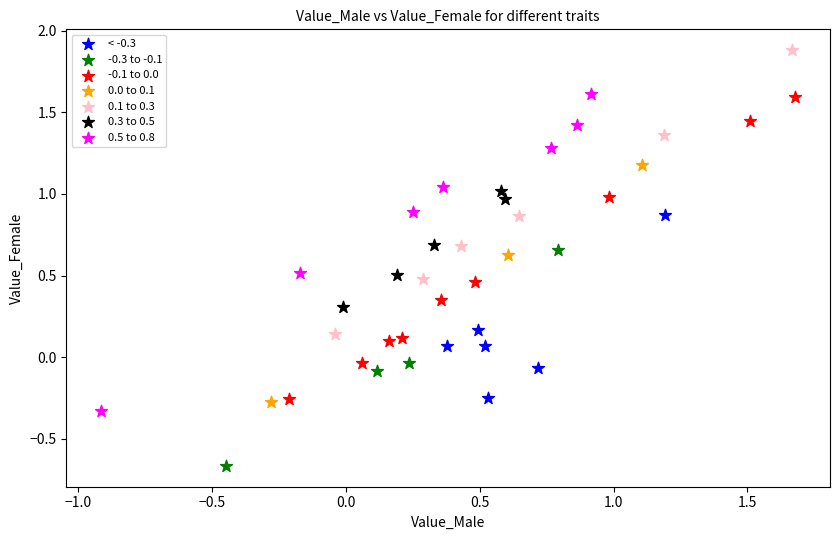

Which series reaches the maximum Y coordinate?

0.1 to 0.3